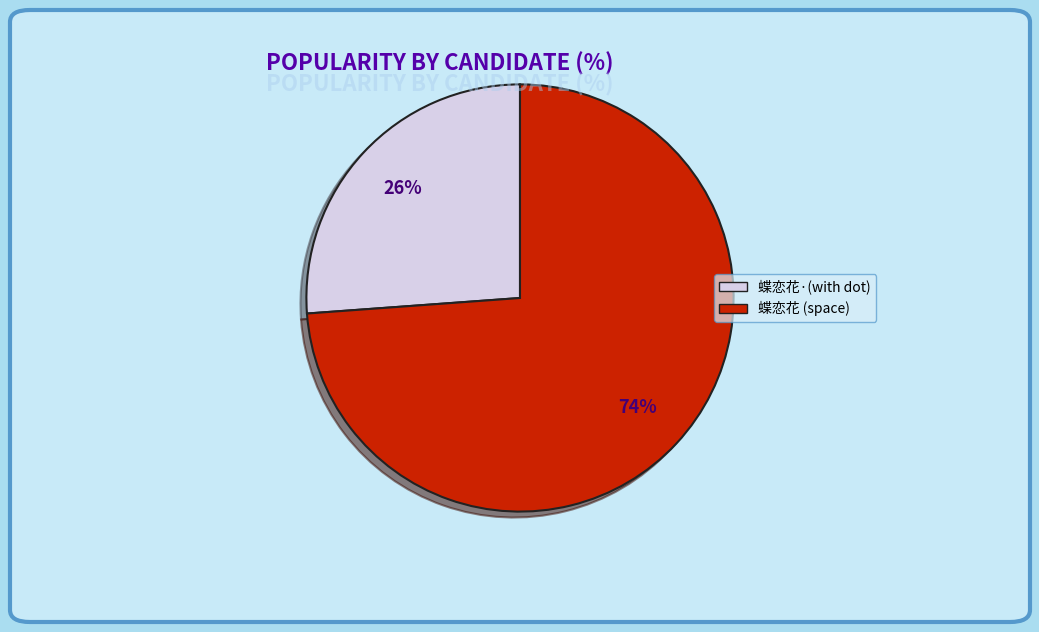

Does any single category account for the majority?

Yes